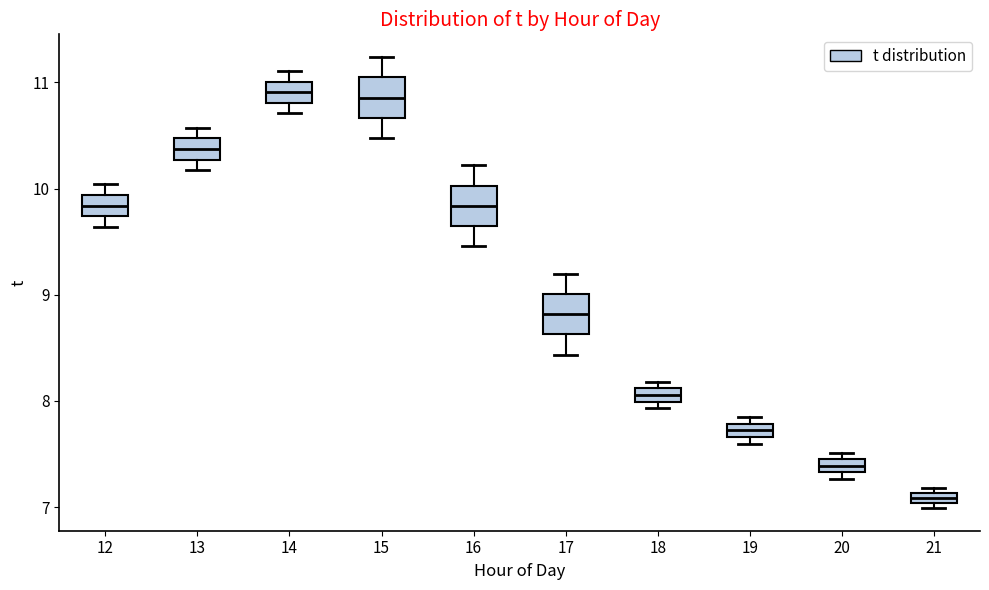

Which box has the lowest median line?

21